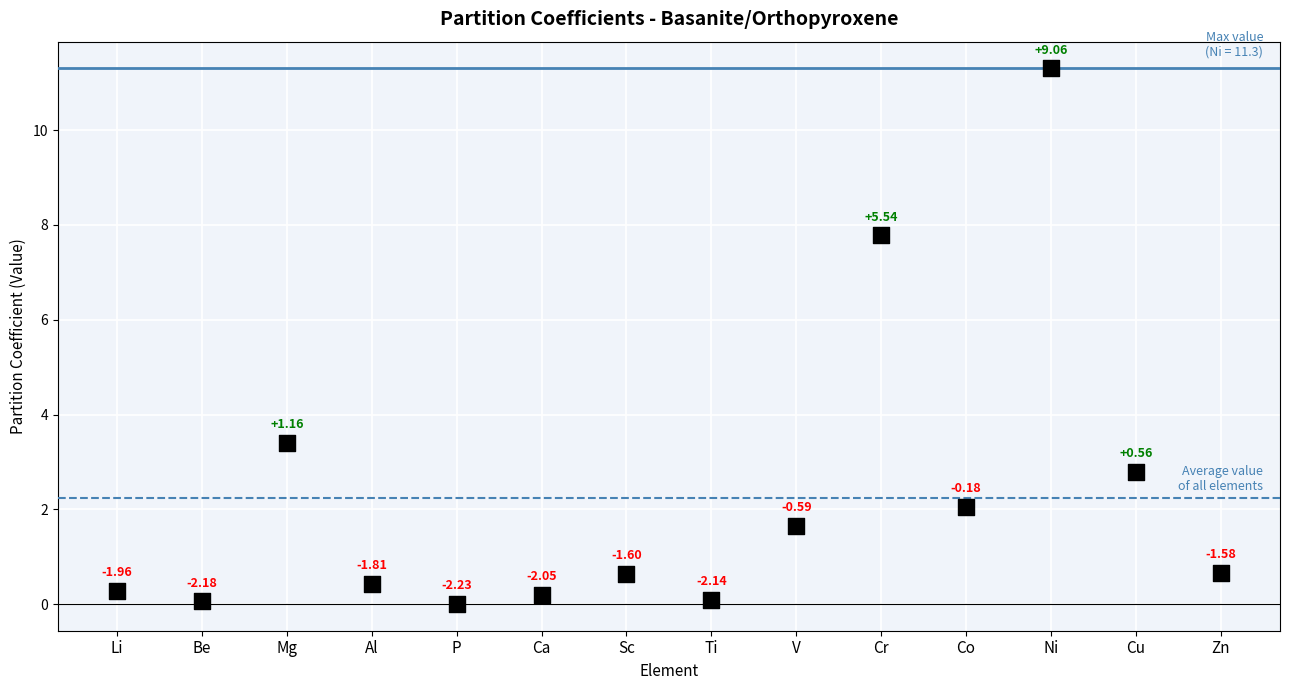

What is the range of Y values (max minus min)?

11.3